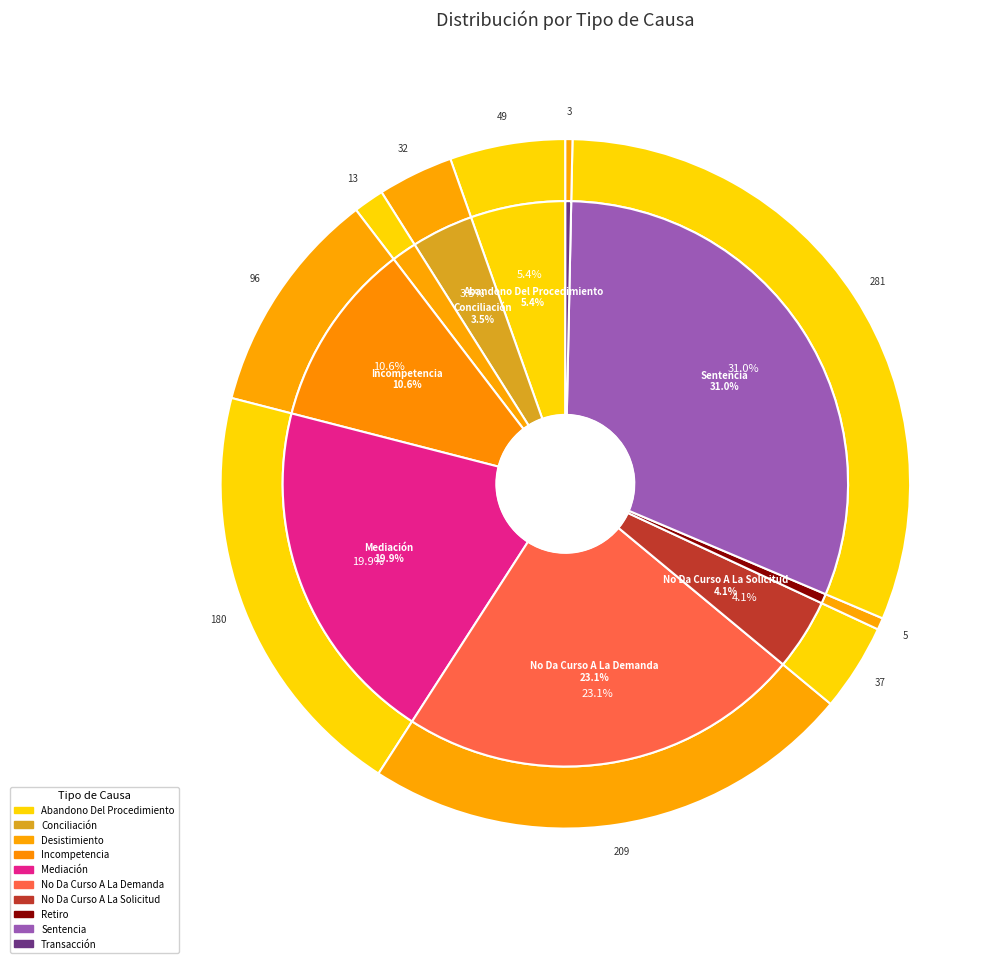

To the nearest percent, what is the difference between the largest and smallest slice percentages?

31%